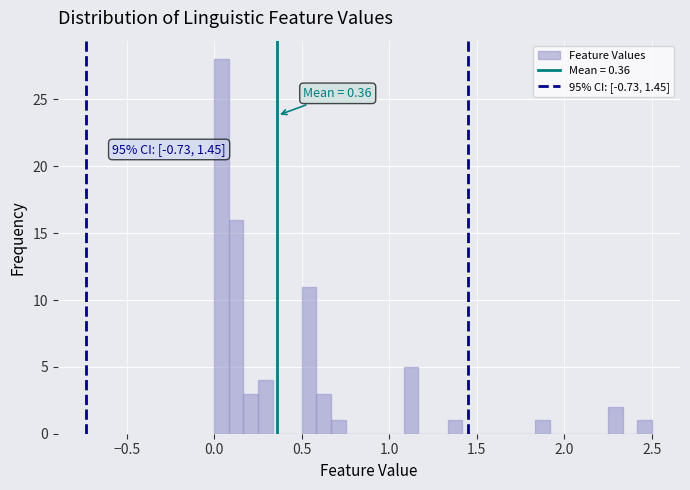

Around what value on the x-axis is the tallest bar? Give the approximate position of its centre, as read against the axis.

0.05